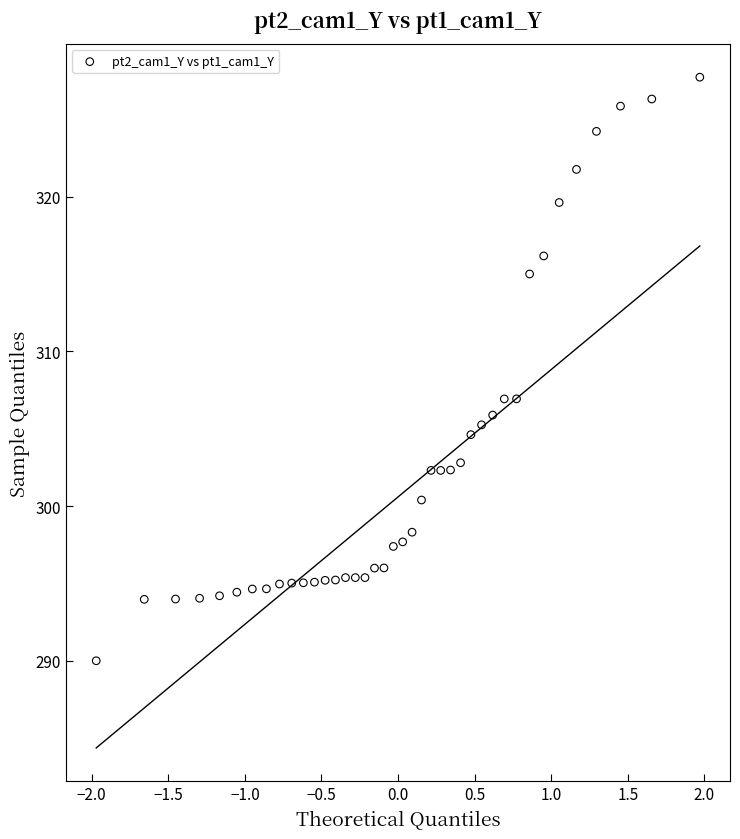

What is the range of X values (max minus min)?

3.9